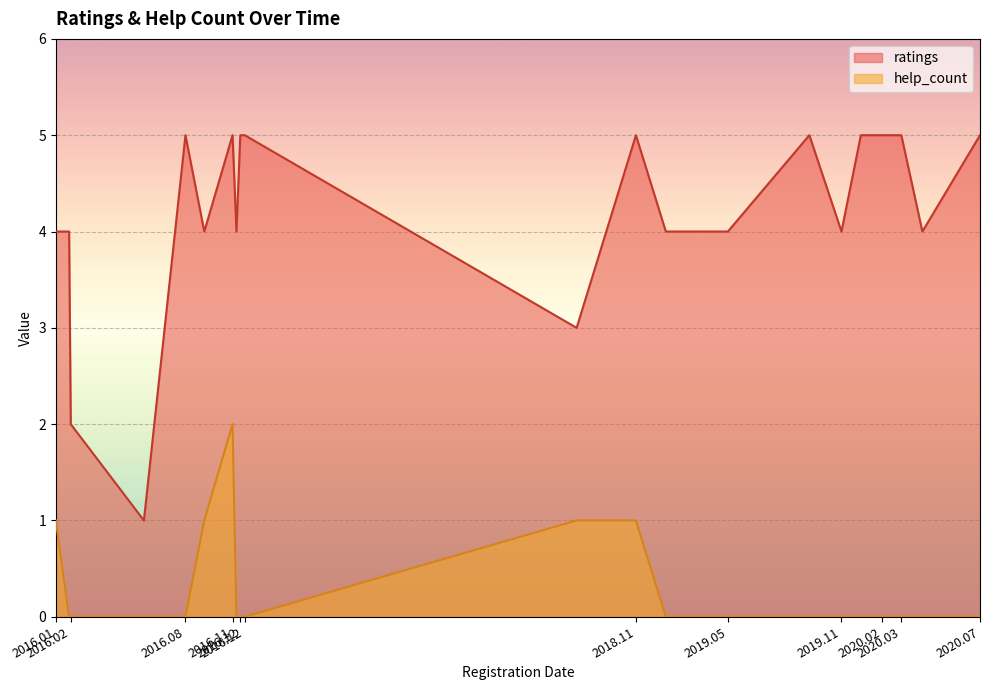

Which category has the highest value in the help_count series?

2016.11